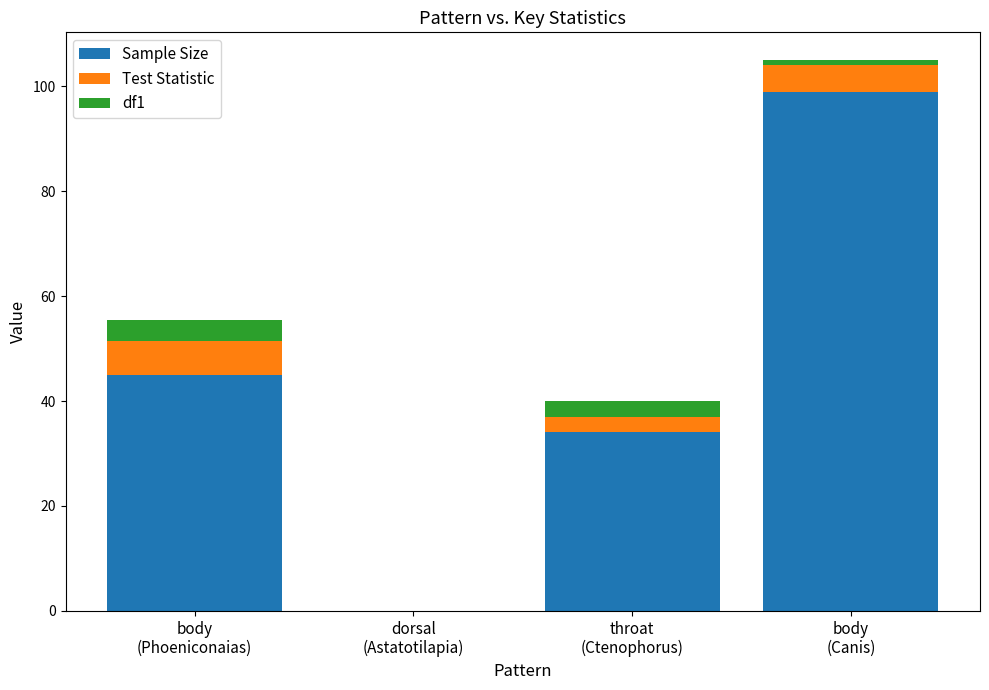

What is the average value of the Sample Size series?

44.5